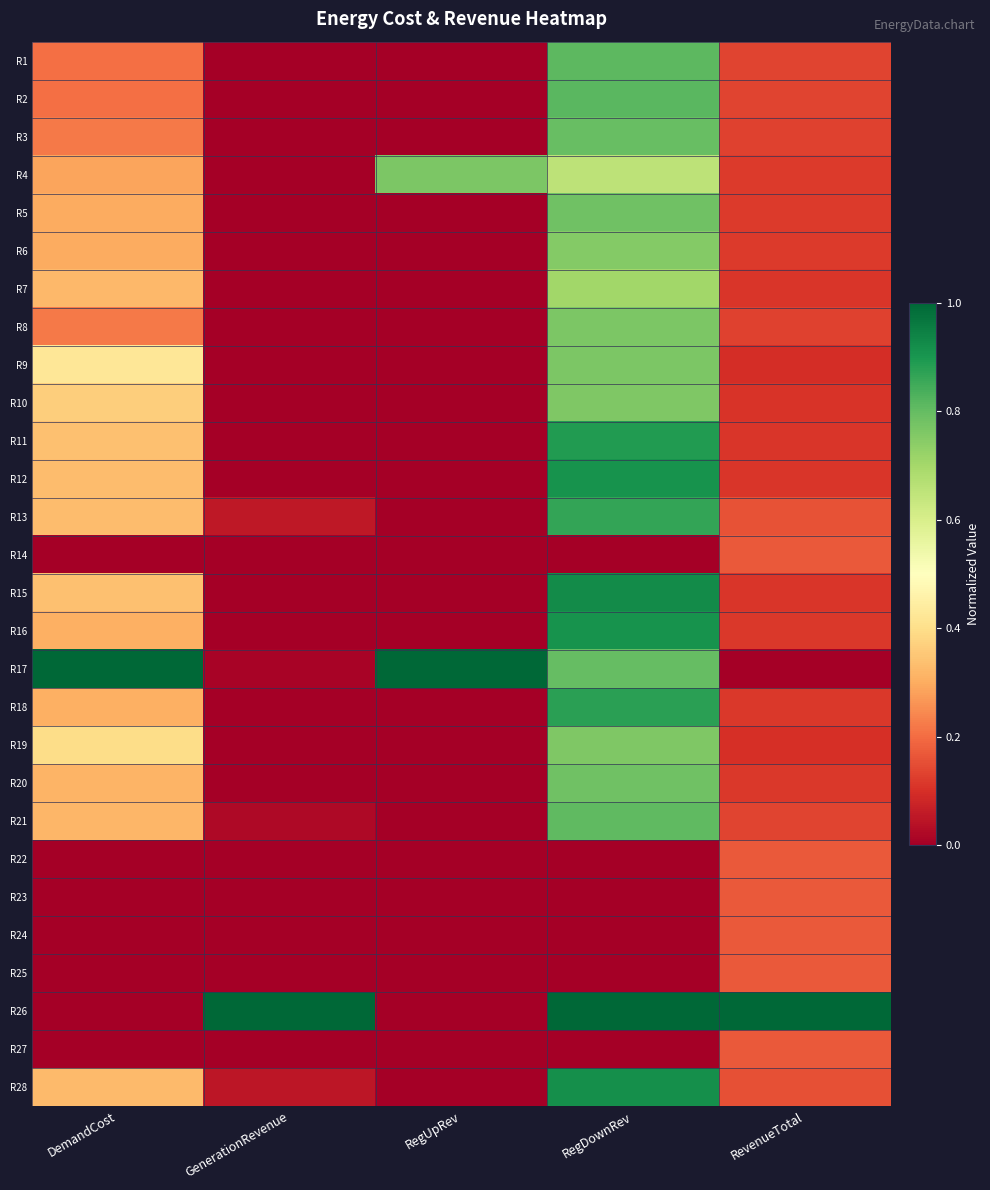

Reading left to right, transcribe all the data shown in this chart.

R1: DemandCost=0.2	GenerationRevenue=0.0	RegUpRev=0.0	RegDownRev=0.8	RevenueTotal=0.1
R2: DemandCost=0.2	GenerationRevenue=0.0	RegUpRev=0.0	RegDownRev=0.8	RevenueTotal=0.1
R3: DemandCost=0.2	GenerationRevenue=0.0	RegUpRev=0.0	RegDownRev=0.8	RevenueTotal=0.1
R4: DemandCost=0.3	GenerationRevenue=0.0	RegUpRev=0.8	RegDownRev=0.7	RevenueTotal=0.1
R5: DemandCost=0.3	GenerationRevenue=0.0	RegUpRev=0.0	RegDownRev=0.8	RevenueTotal=0.1
R6: DemandCost=0.3	GenerationRevenue=0.0	RegUpRev=0.0	RegDownRev=0.8	RevenueTotal=0.1
R7: DemandCost=0.3	GenerationRevenue=0.0	RegUpRev=0.0	RegDownRev=0.7	RevenueTotal=0.1
R8: DemandCost=0.2	GenerationRevenue=0.0	RegUpRev=0.0	RegDownRev=0.8	RevenueTotal=0.1
R9: DemandCost=0.4	GenerationRevenue=0.0	RegUpRev=0.0	RegDownRev=0.8	RevenueTotal=0.1
R10: DemandCost=0.4	GenerationRevenue=0.0	RegUpRev=0.0	RegDownRev=0.8	RevenueTotal=0.1
R11: DemandCost=0.3	GenerationRevenue=0.0	RegUpRev=0.0	RegDownRev=0.9	RevenueTotal=0.1
R12: DemandCost=0.3	GenerationRevenue=0.0	RegUpRev=0.0	RegDownRev=0.9	RevenueTotal=0.1
R13: DemandCost=0.3	GenerationRevenue=0.1	RegUpRev=0.0	RegDownRev=0.9	RevenueTotal=0.2
R14: DemandCost=0.0	GenerationRevenue=0.0	RegUpRev=0.0	RegDownRev=0.0	RevenueTotal=0.2
R15: DemandCost=0.3	GenerationRevenue=0.0	RegUpRev=0.0	RegDownRev=0.9	RevenueTotal=0.1
R16: DemandCost=0.3	GenerationRevenue=0.0	RegUpRev=0.0	RegDownRev=0.9	RevenueTotal=0.1
R17: DemandCost=1.0	GenerationRevenue=0.0	RegUpRev=1.0	RegDownRev=0.8	RevenueTotal=0.0
R18: DemandCost=0.3	GenerationRevenue=0.0	RegUpRev=0.0	RegDownRev=0.9	RevenueTotal=0.1
R19: DemandCost=0.4	GenerationRevenue=0.0	RegUpRev=0.0	RegDownRev=0.8	RevenueTotal=0.1
R20: DemandCost=0.3	GenerationRevenue=0.0	RegUpRev=0.0	RegDownRev=0.8	RevenueTotal=0.1
R21: DemandCost=0.3	GenerationRevenue=0.0	RegUpRev=0.0	RegDownRev=0.8	RevenueTotal=0.1
R22: DemandCost=0.0	GenerationRevenue=0.0	RegUpRev=0.0	RegDownRev=0.0	RevenueTotal=0.2
R23: DemandCost=0.0	GenerationRevenue=0.0	RegUpRev=0.0	RegDownRev=0.0	RevenueTotal=0.2
R24: DemandCost=0.0	GenerationRevenue=0.0	RegUpRev=0.0	RegDownRev=0.0	RevenueTotal=0.2
R25: DemandCost=0.0	GenerationRevenue=0.0	RegUpRev=0.0	RegDownRev=0.0	RevenueTotal=0.2
R26: DemandCost=0.0	GenerationRevenue=1.0	RegUpRev=0.0	RegDownRev=1.0	RevenueTotal=1.0
R27: DemandCost=0.0	GenerationRevenue=0.0	RegUpRev=0.0	RegDownRev=0.0	RevenueTotal=0.2
R28: DemandCost=0.3	GenerationRevenue=0.0	RegUpRev=0.0	RegDownRev=0.9	RevenueTotal=0.2